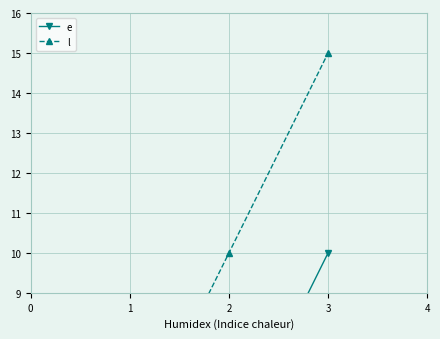

Is the value of l at 1 greater than the value of e at 1?

Yes